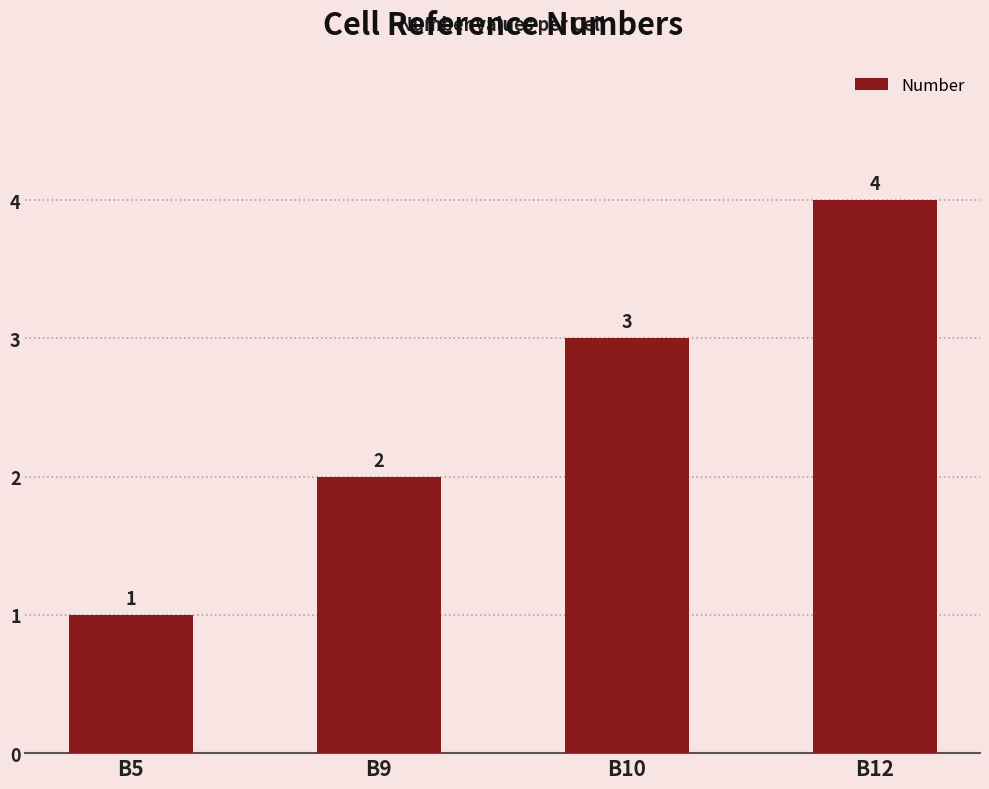

What is the sum of the values at B10 and B9?

5